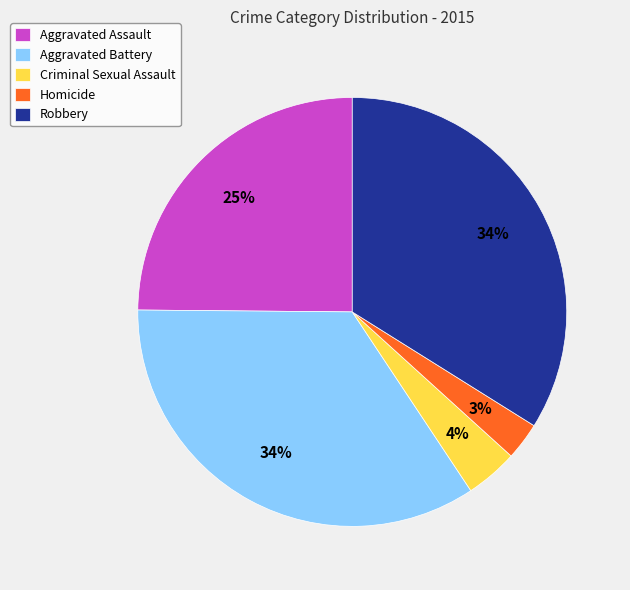

Do Robbery and Homicide together represent more than half of the pie?

No